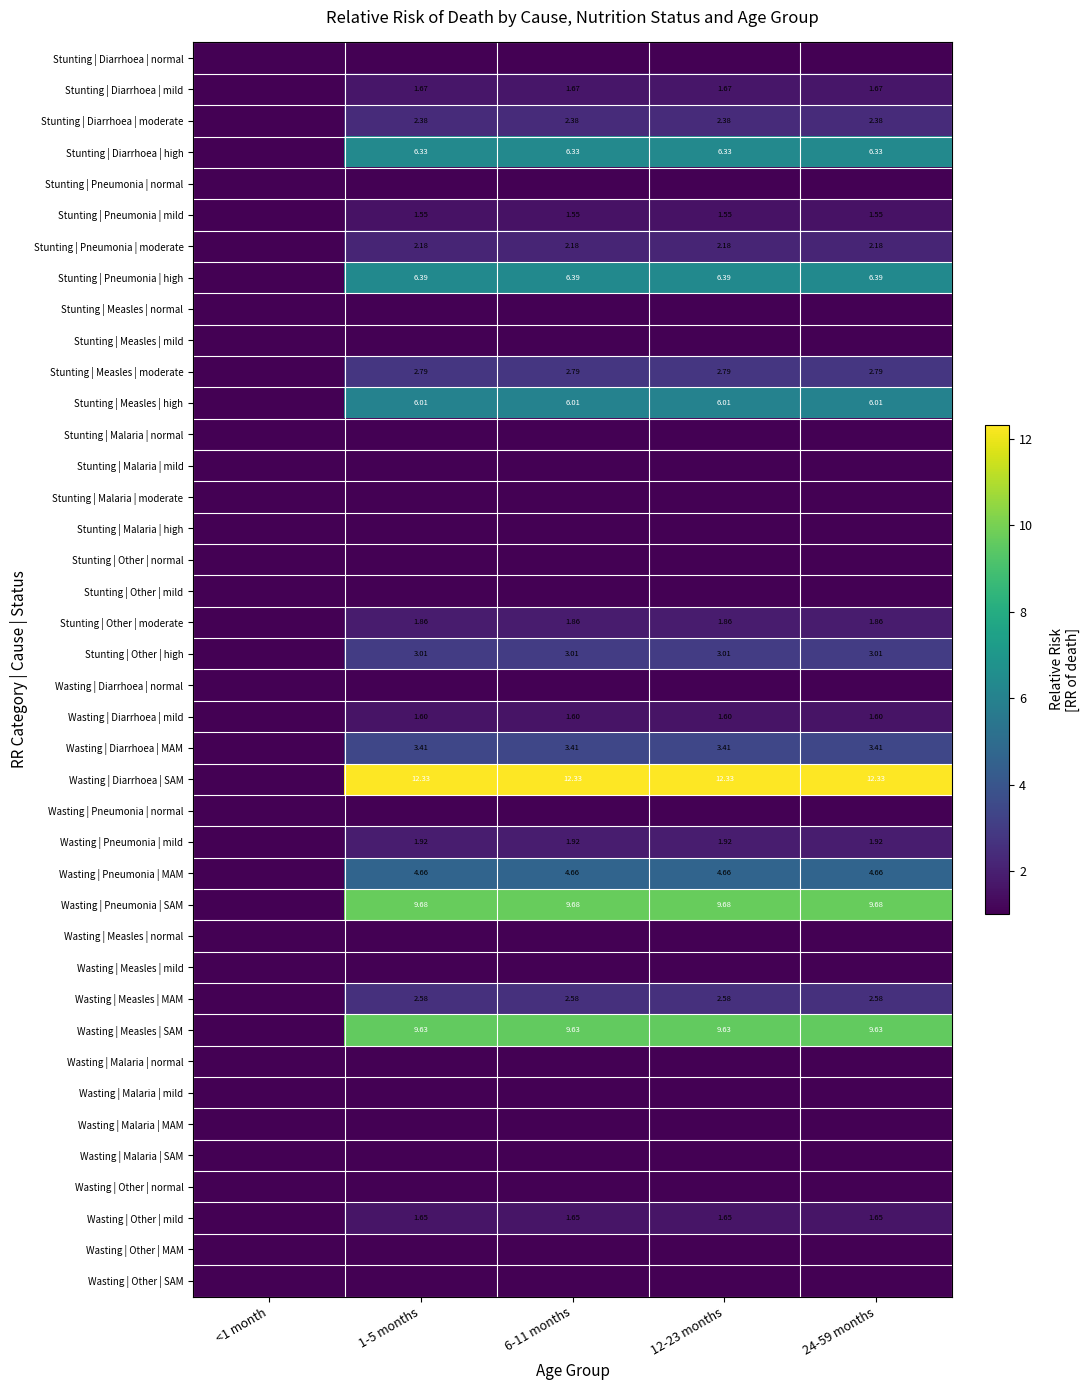

What is the total value across all series at 24-59 months?

102.6